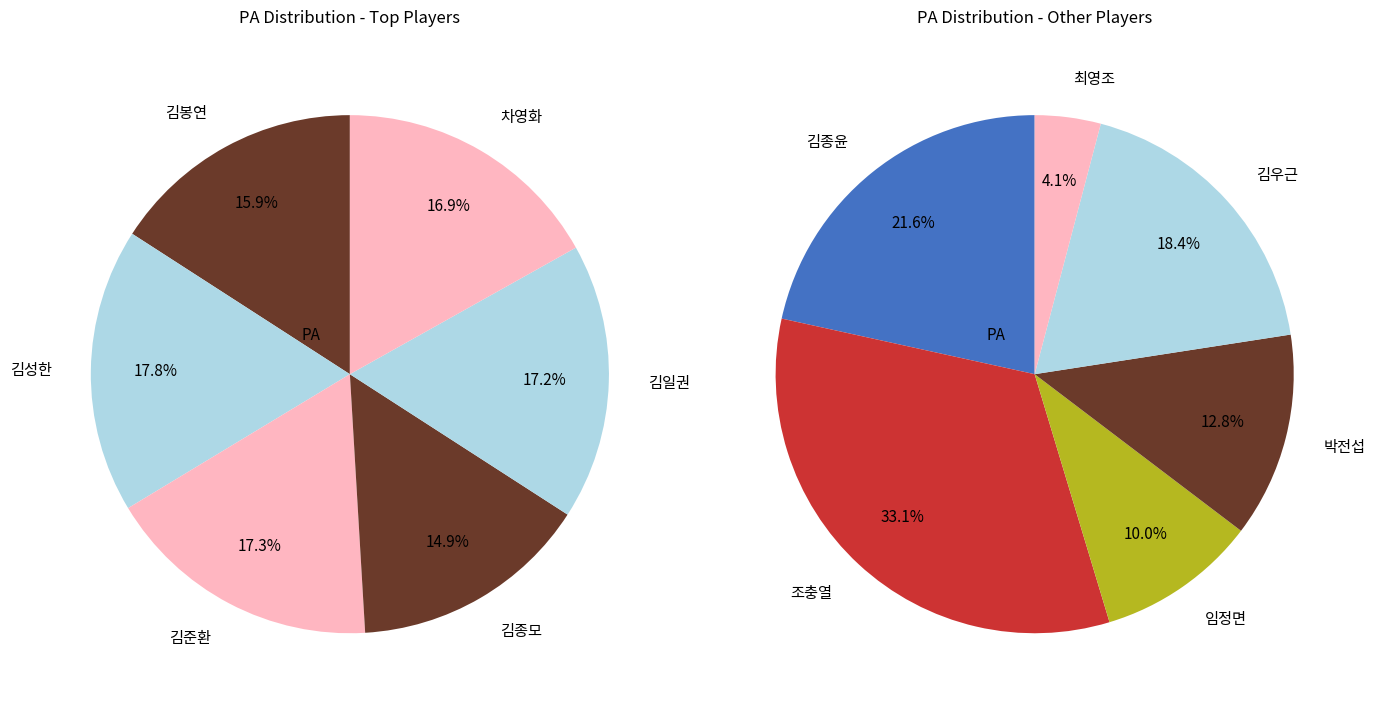

How many slices are in this pie chart?

12